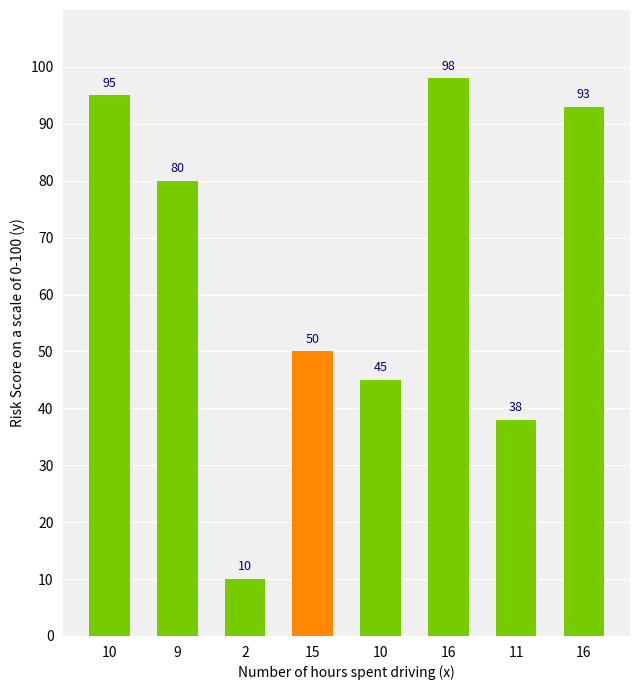

Where is the data nearest to the value 54?

15